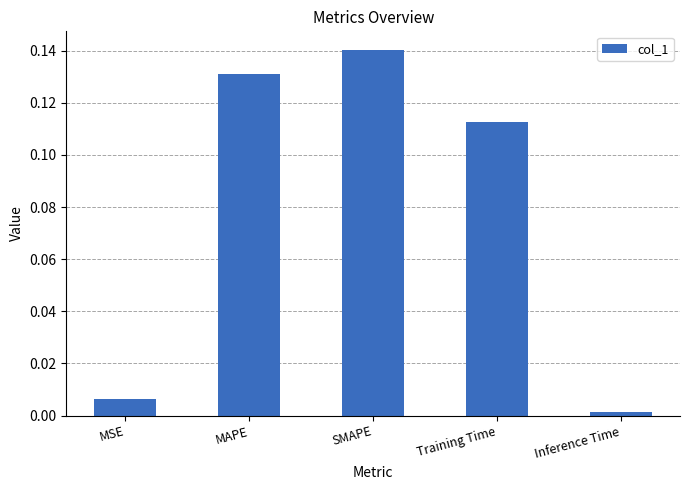

Are the bars grouped side by side (vs. stacked)?

No